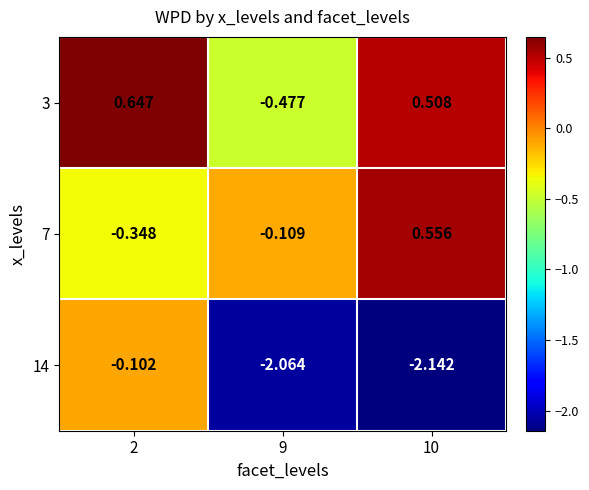

Which series changed the most between 2 and 10?

14